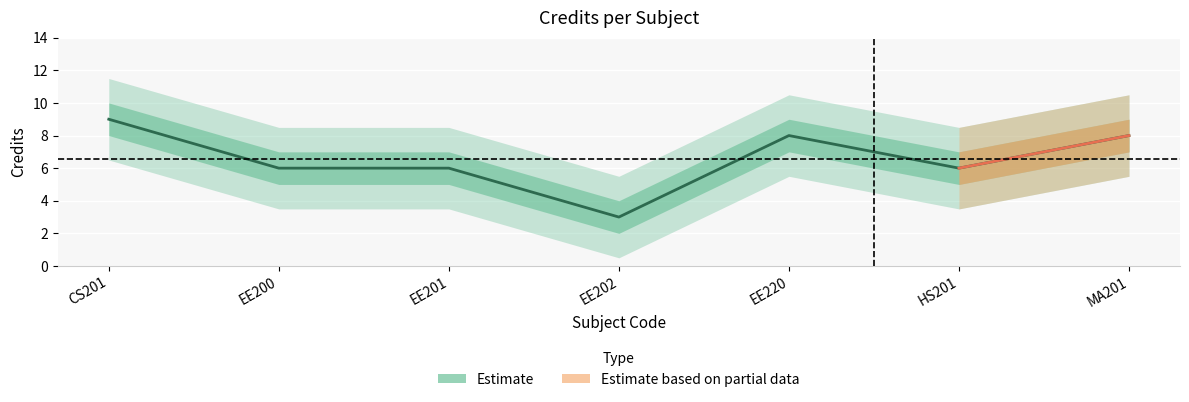

Approximately how many times larger is the value at EE200 compared to EE201?

1.0